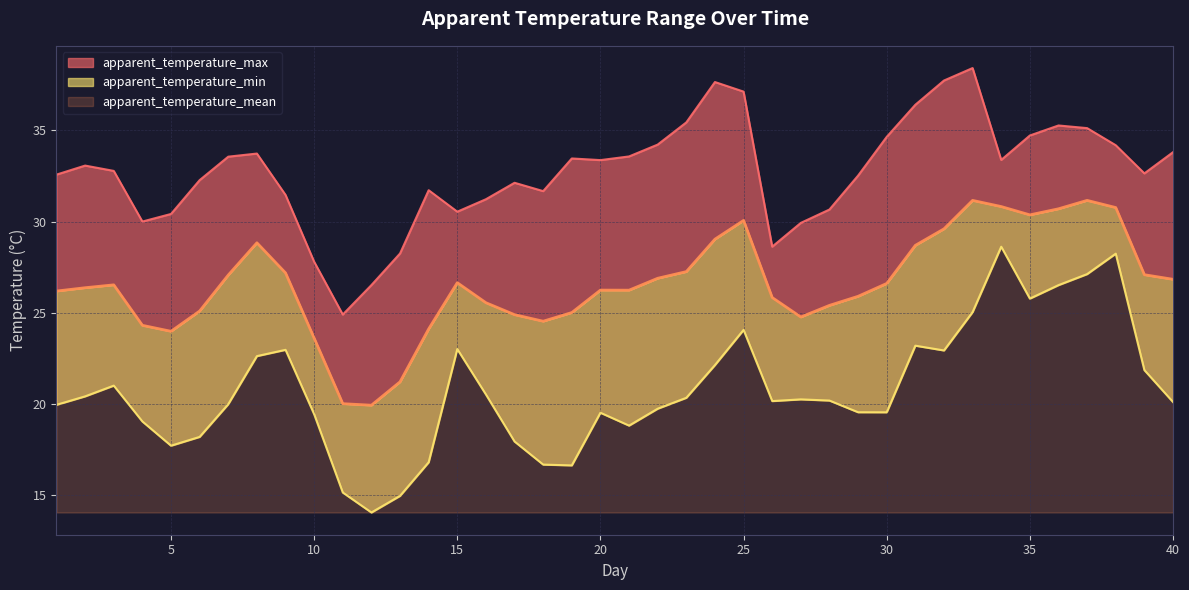

Between 1 and 13, which series saw the biggest shift?

apparent_temperature_min